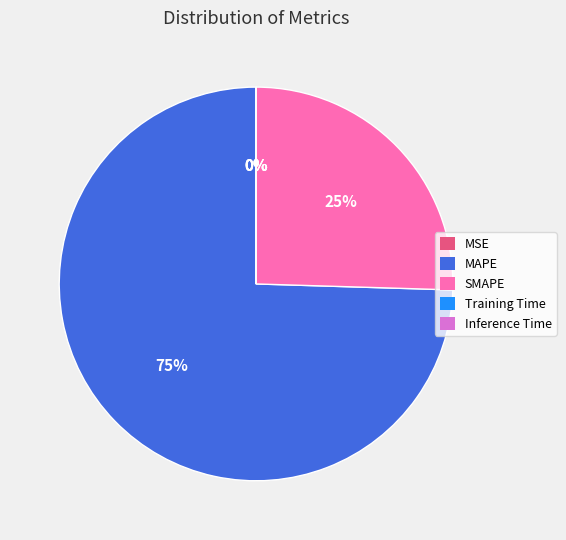

Which slice is the largest?

MAPE